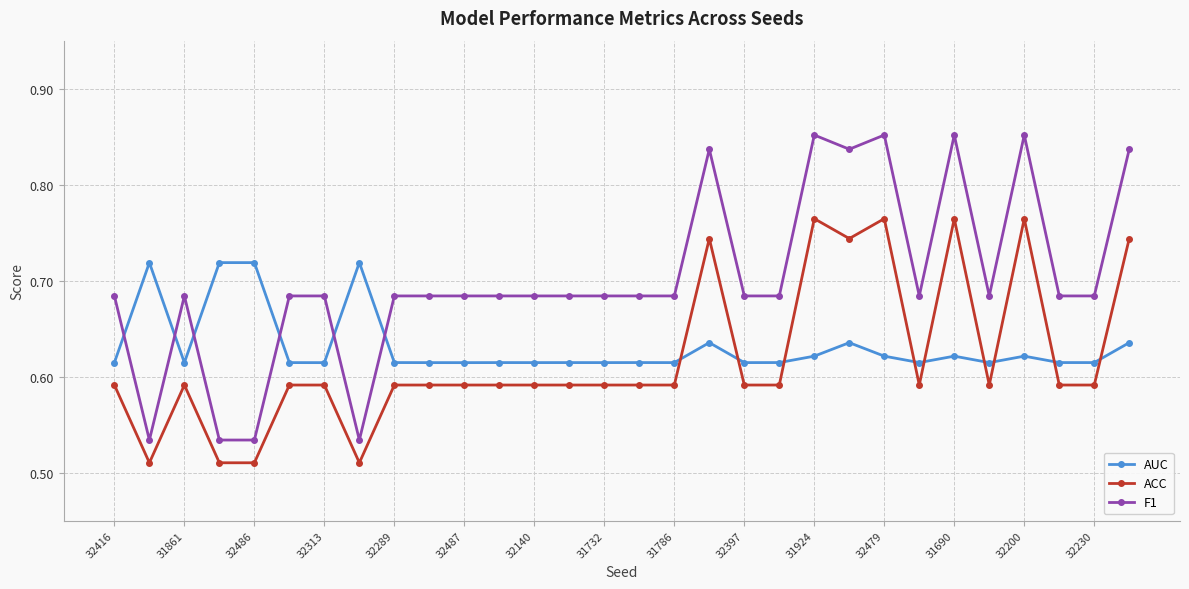

Which series has the largest total across all categories?

F1